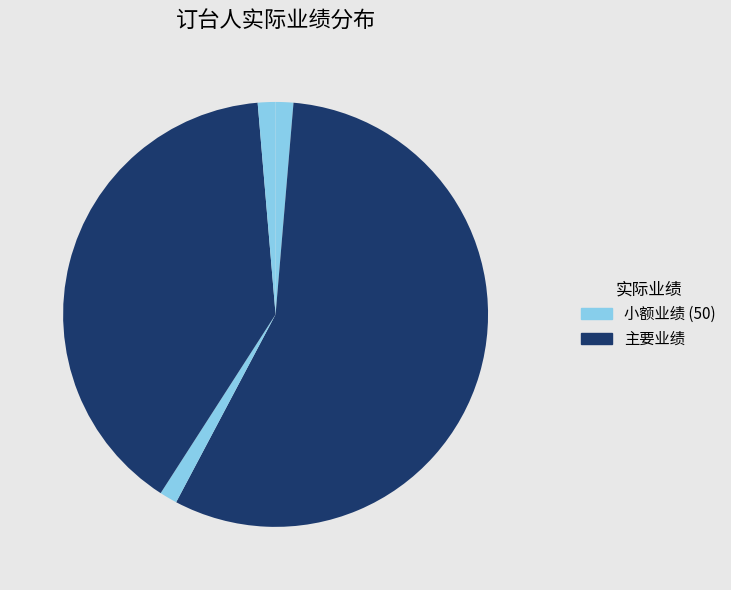

To the nearest percent, what is the average slice percentage?

20%